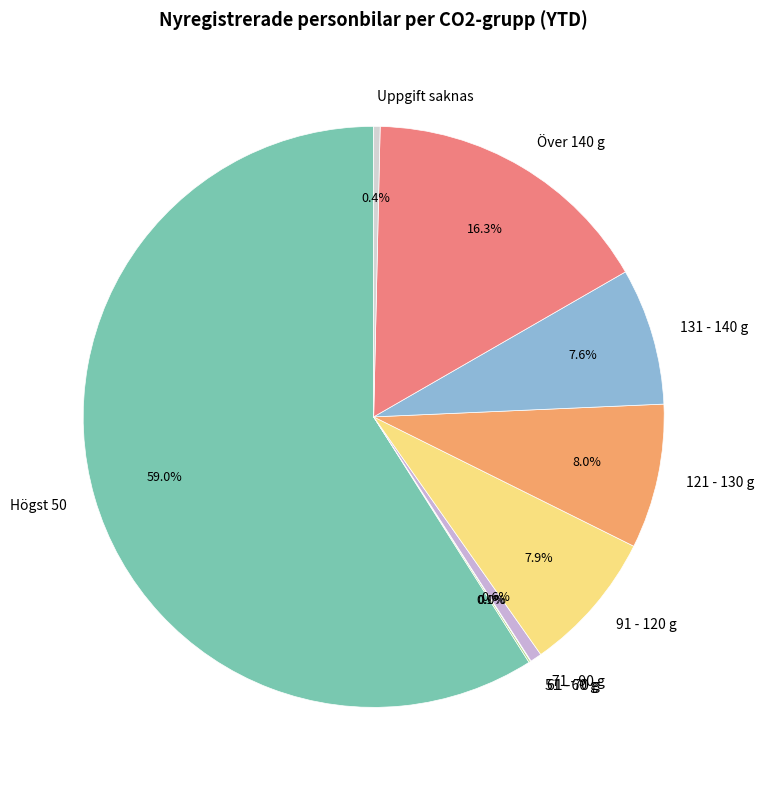

Which has a higher value, Högst 50 or 131 - 140 g?

Högst 50